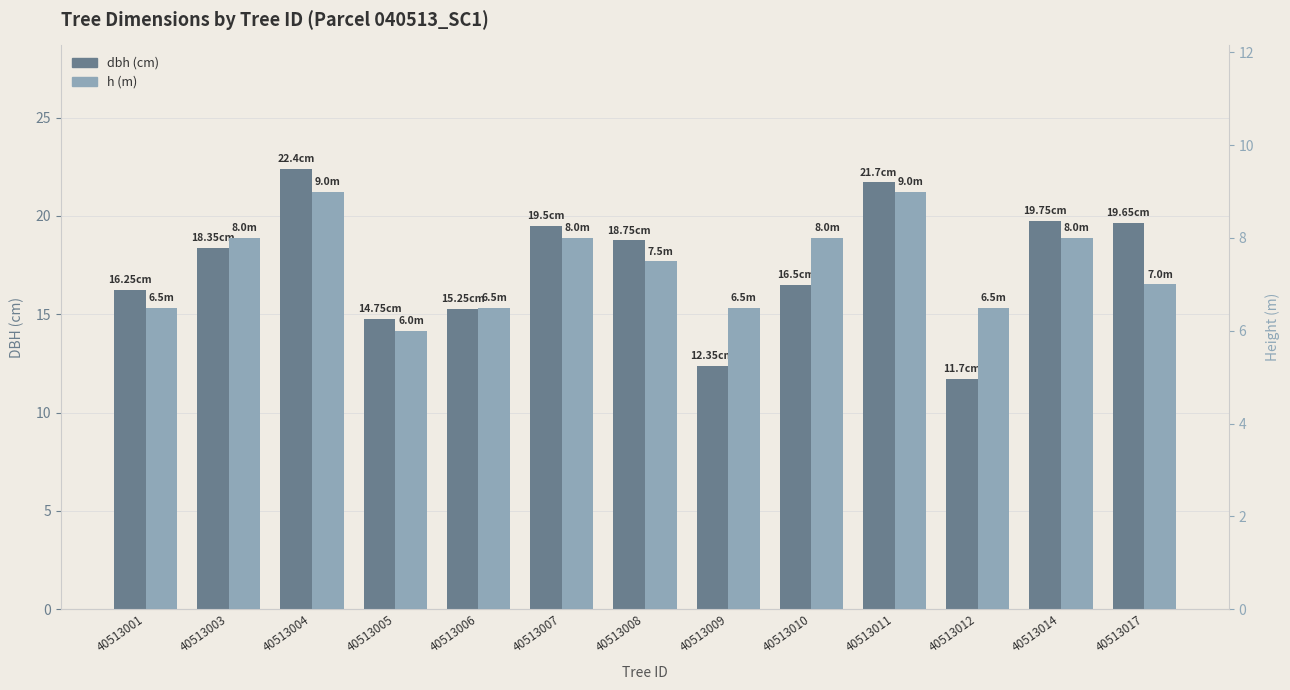

How many values in the h (m) series exceed 7?

7